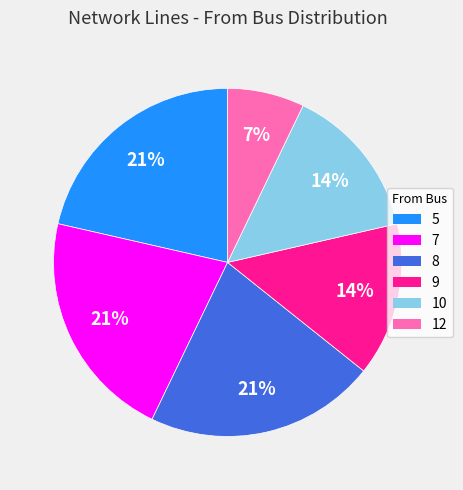

What percentage is the 7 slice, to the nearest percent?

21%